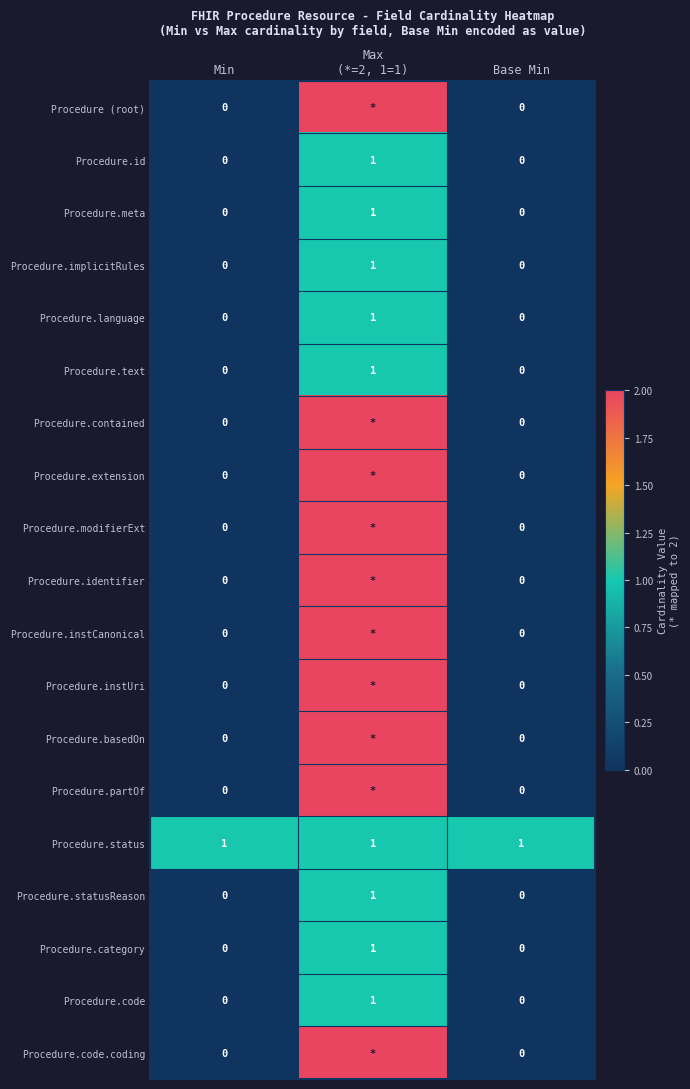

True or false: Procedure.text has a value of 1 at Base Min.

False